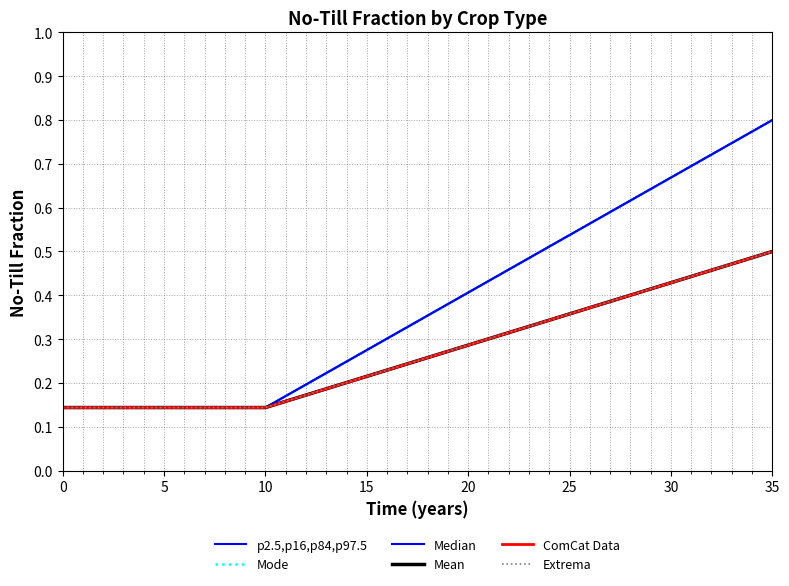

Is this an area chart (filled region under the line)?

No